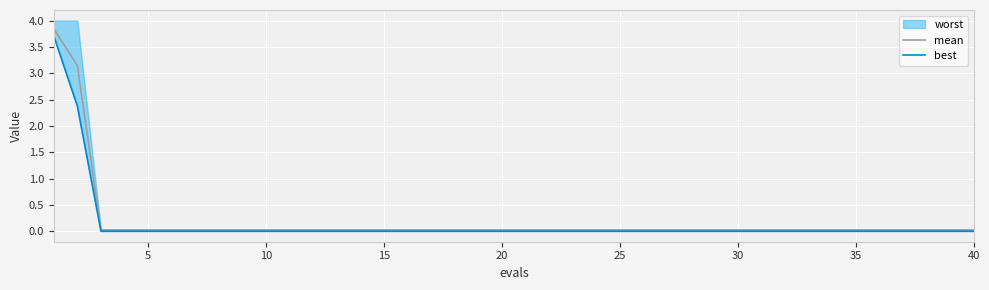

The mean series shows 0.0 at 36. True or false?

False